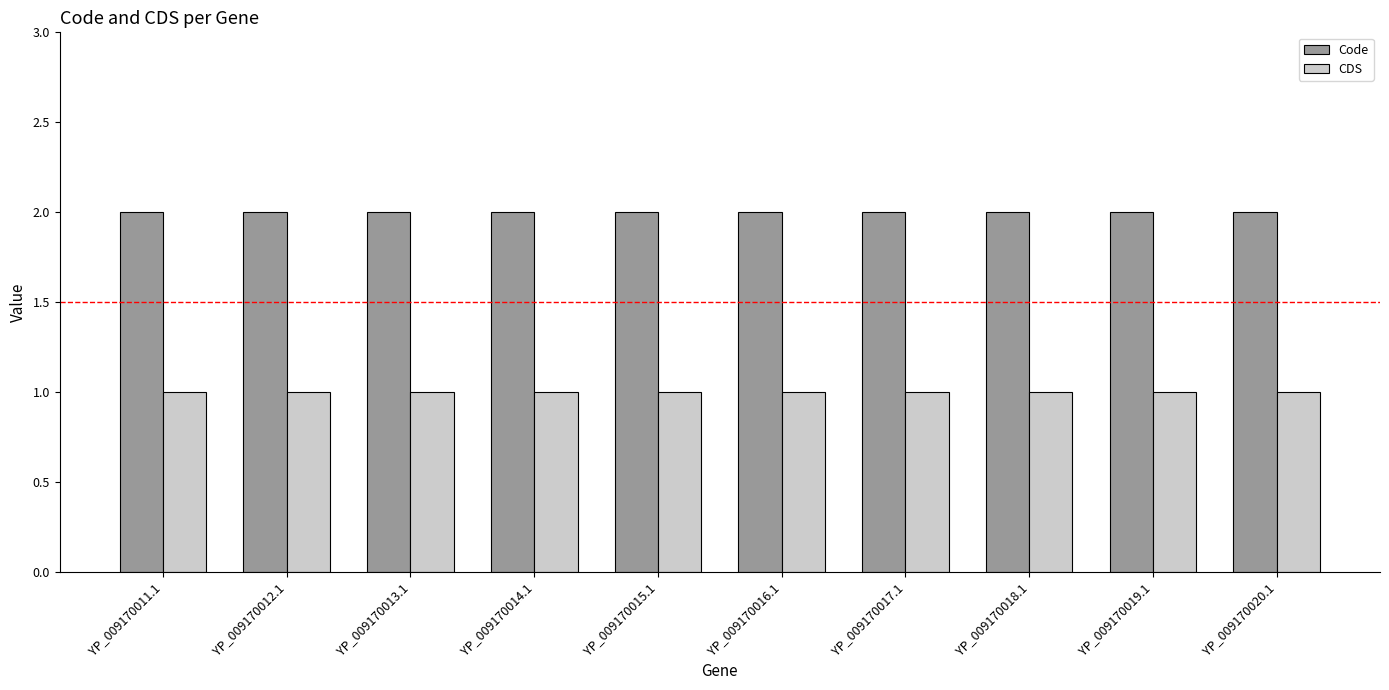

Which series has the largest total across all categories?

Code